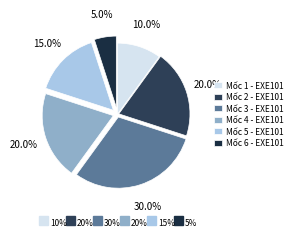

Is Mốc 4 - EXE101 the majority of the pie?

No